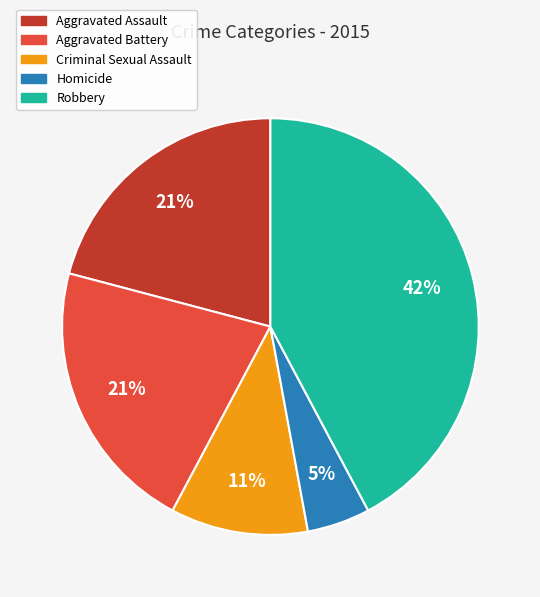

Is the sum of Aggravated Battery and Criminal Sexual Assault greater than half?

No